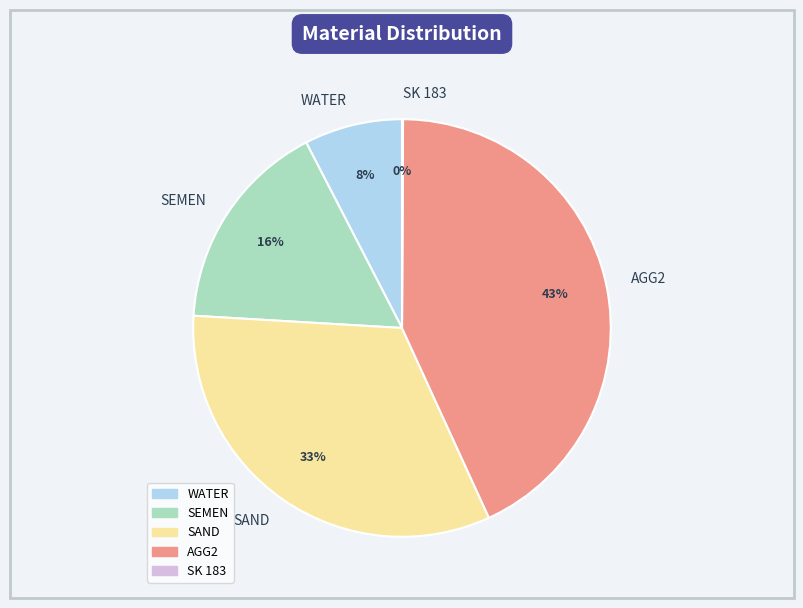

To the nearest percent, what percentage of the pie is AGG2?

43%